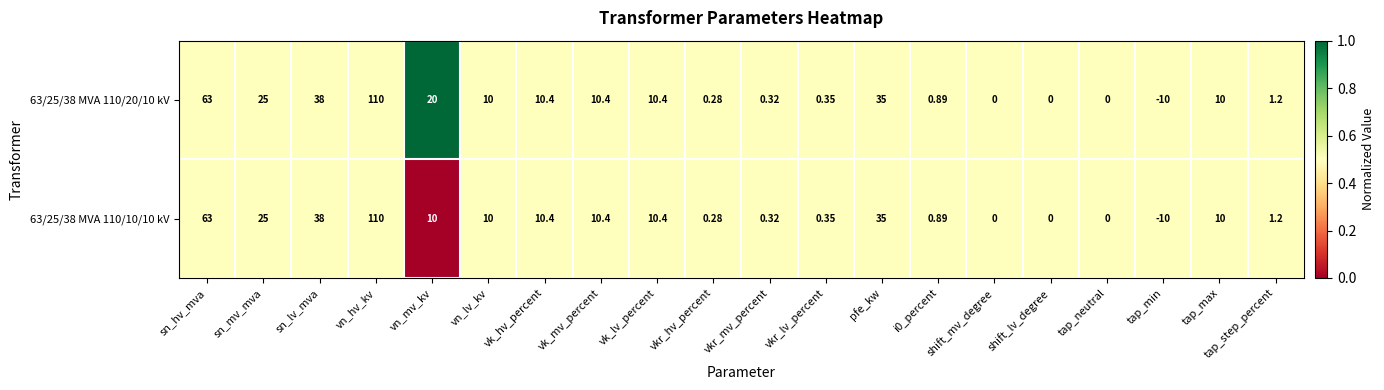

Rank the series by their average value, from lowest to highest.

63/25/38 MVA 110/10/10 kV, 63/25/38 MVA 110/20/10 kV